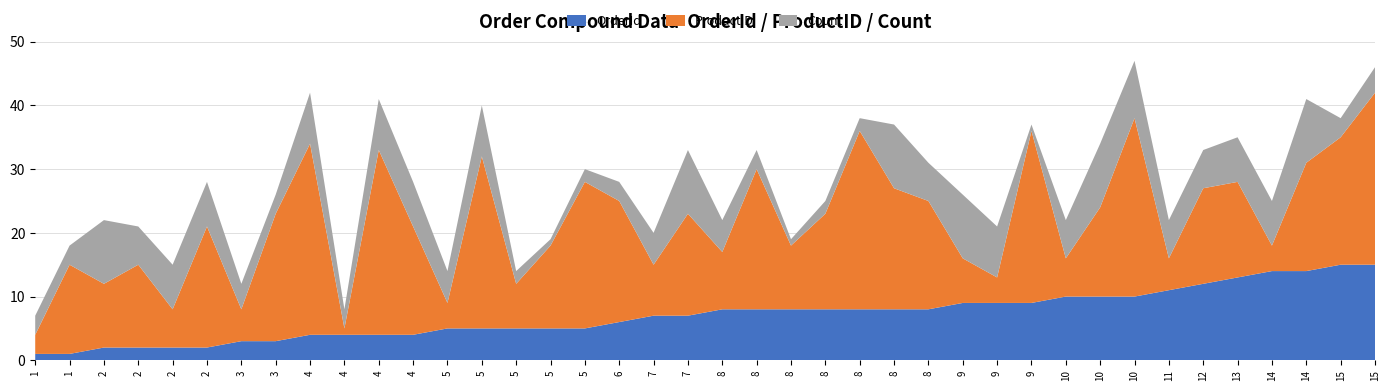

Reading left to right, what are all the values shown in this chart?

OrderId: 1	1	2	2	2	2	3	3	4	4	4	4	5	5	5	5	5	6	7	7	8	8	8	8	8	8	8	9	9	9	10	10	10	11	12	13	14	14	15	15
ProductID: 3	14	10	13	6	19	5	20	30	1	29	17	4	27	7	13	23	19	8	16	9	22	10	15	28	19	17	7	4	27	6	14	28	5	15	15	4	17	20	27
Count: 3	3	10	6	7	7	4	3	8	3	8	7	5	8	2	1	2	3	5	10	5	3	1	2	2	10	6	10	8	1	6	10	9	6	6	7	7	10	3	4